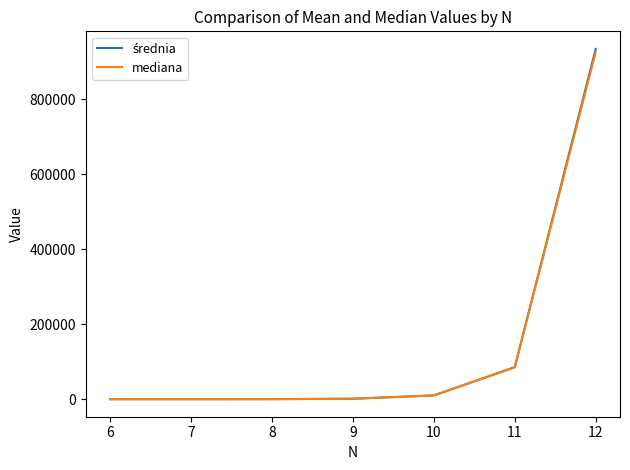

The value of mediana at 12 is 1372843.2. True or false?

False